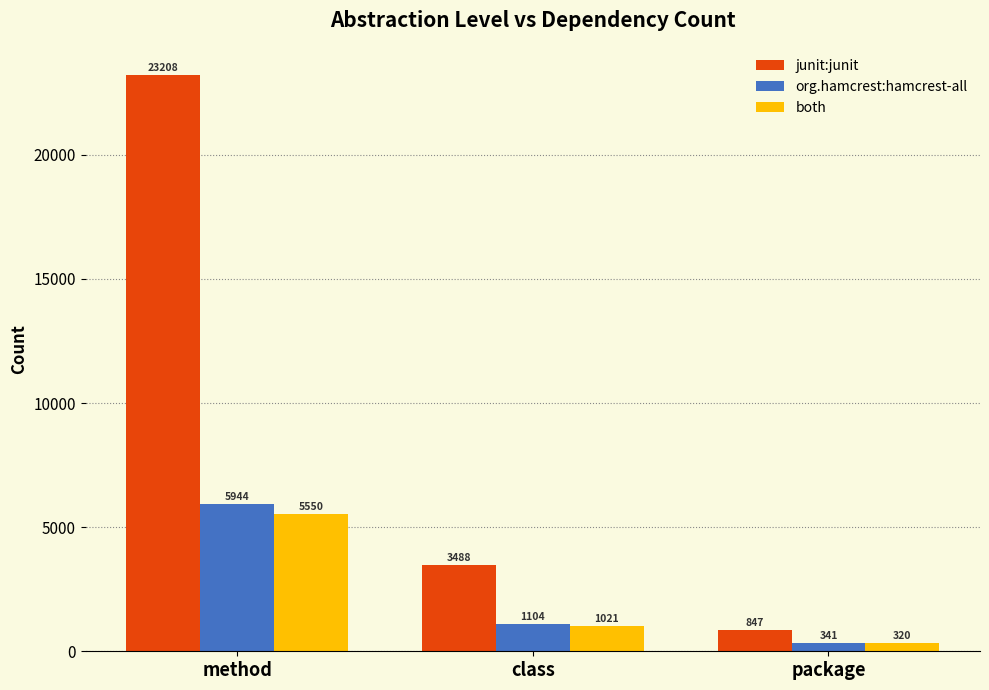

Reading left to right, list all the values displayed in this chart.

junit:junit: method=23208	class=3488	package=847
org.hamcrest:hamcrest-all: method=5944	class=1104	package=341
both: method=5550	class=1021	package=320